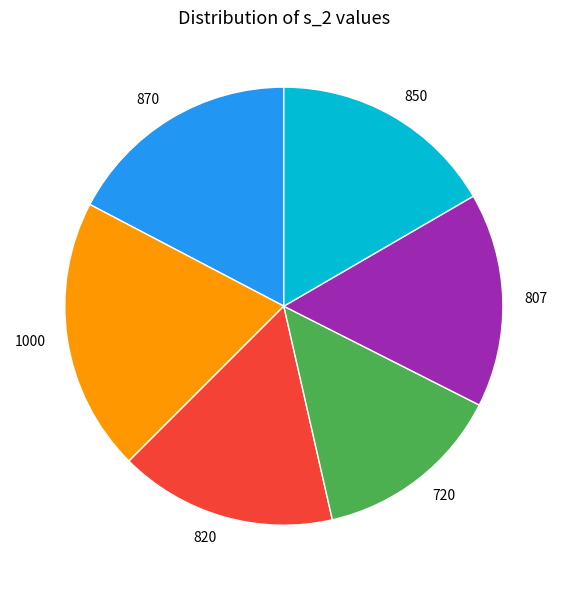

Is there a majority slice in this chart?

No